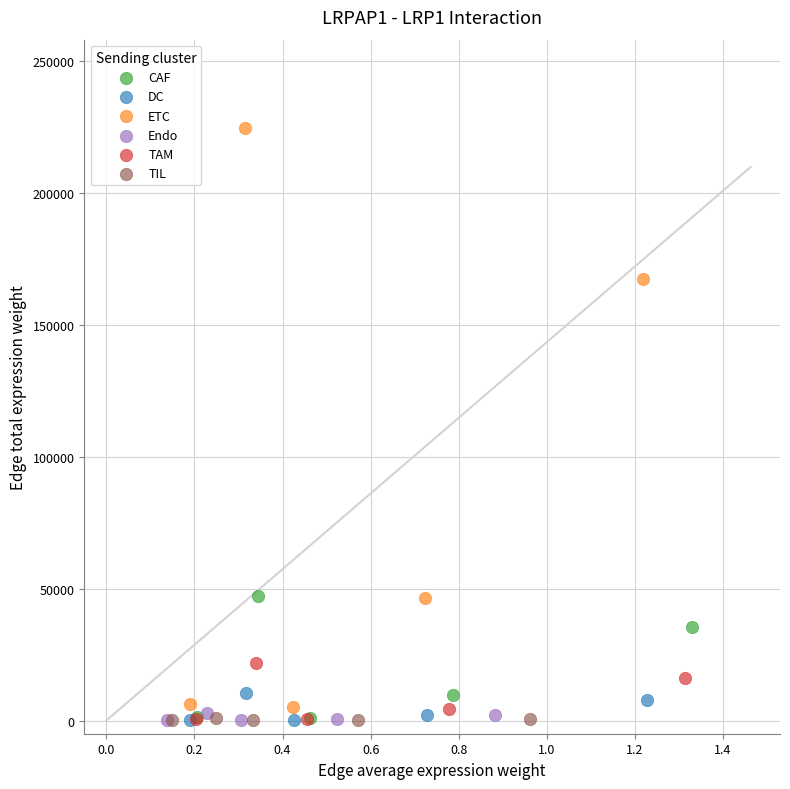

Which series reaches the maximum Y coordinate?

ETC